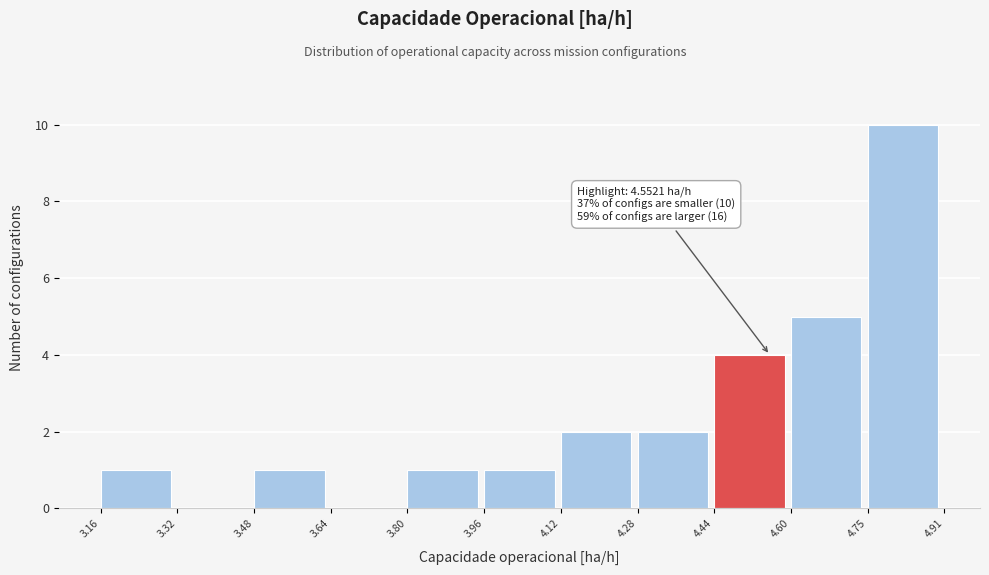

Over which range of the x-axis is the bar tallest?

4.75 to 4.91